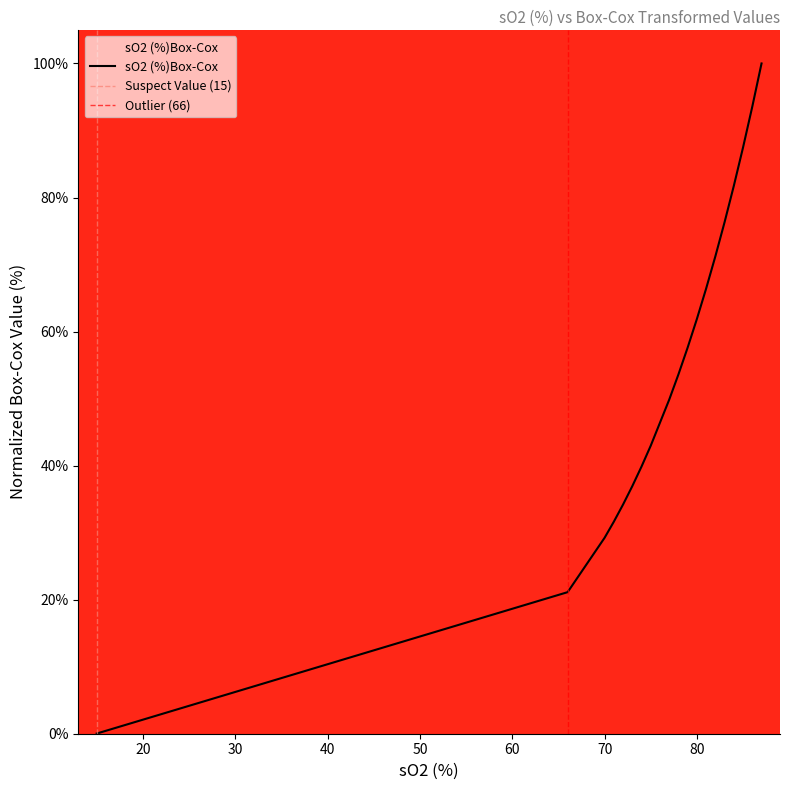

Rank the categories by value from lowest to highest.

15, 66, 70, 71, 72, 73, 74, 75, 75, 77, 77, 78, 78, 79, 80, 80, 81, 82, 82, 82, 83, 83, 84, 84, 84, 85, 85, 85, 86, 86, 86, 86, 86, 86, 86, 86, 87, 87, 87, 87